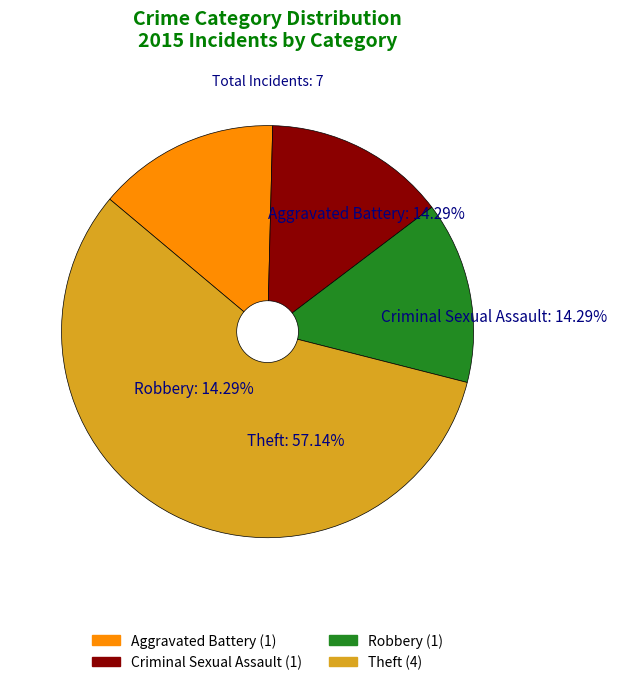

Count the number of slices in the pie.

4